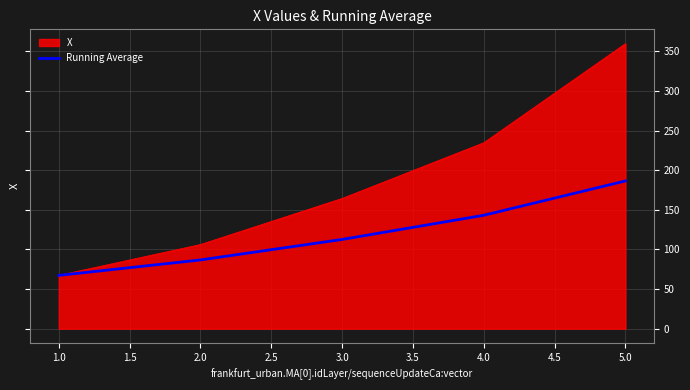

Which series has the widest spread of values?

X